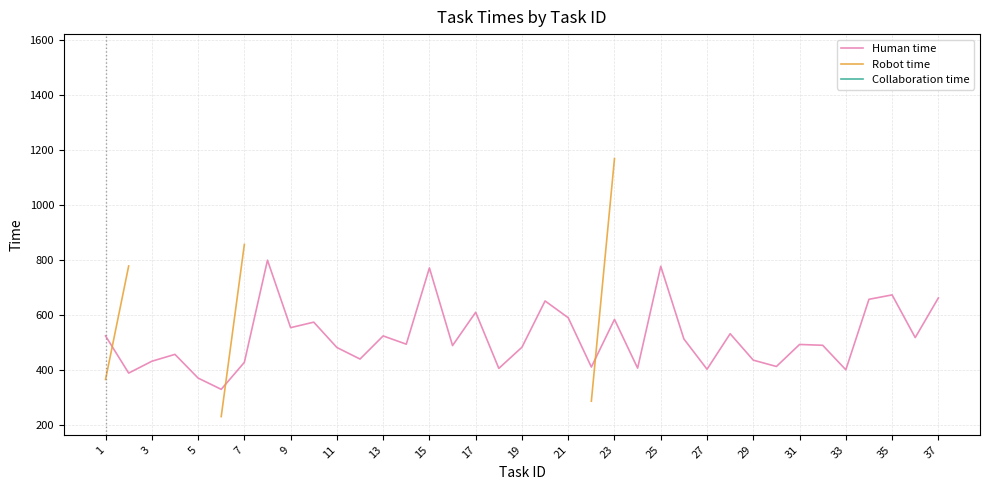

Which series has the largest range (max minus min)?

Robot time